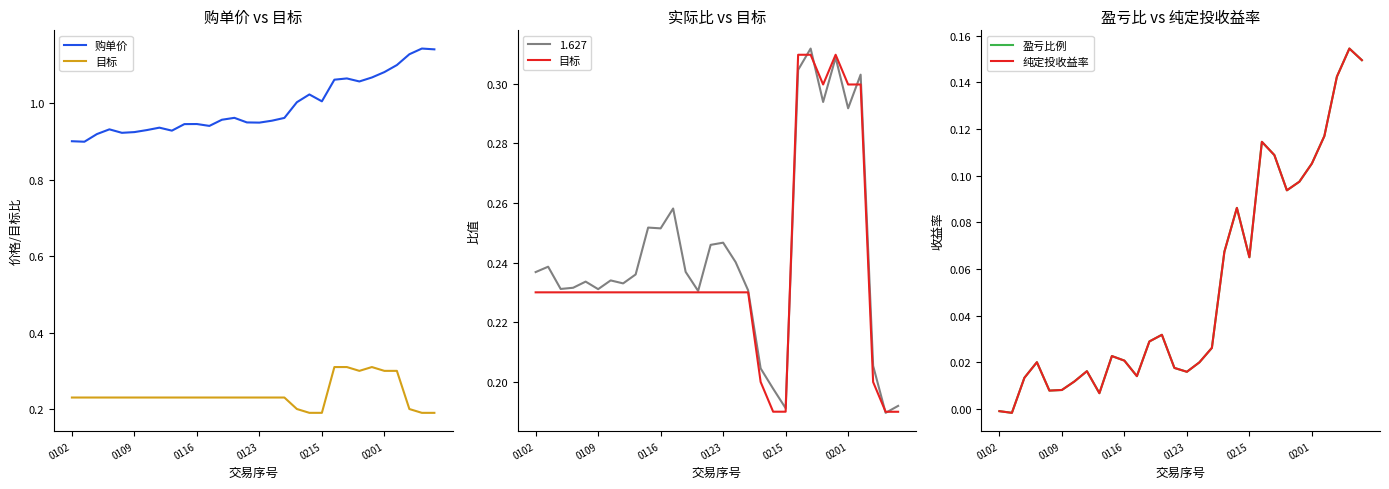

List the labels in order of 盈亏比例 value, largest first.

28, 29, 27, 26, 21, 22, 25, 24, 23, 19, 18, 20, 13, 12, 17, 9, 10, 0123, 16, 14, 7, 15, 11, 0116, 6, 0201, 0215, 8, 0102, 0109